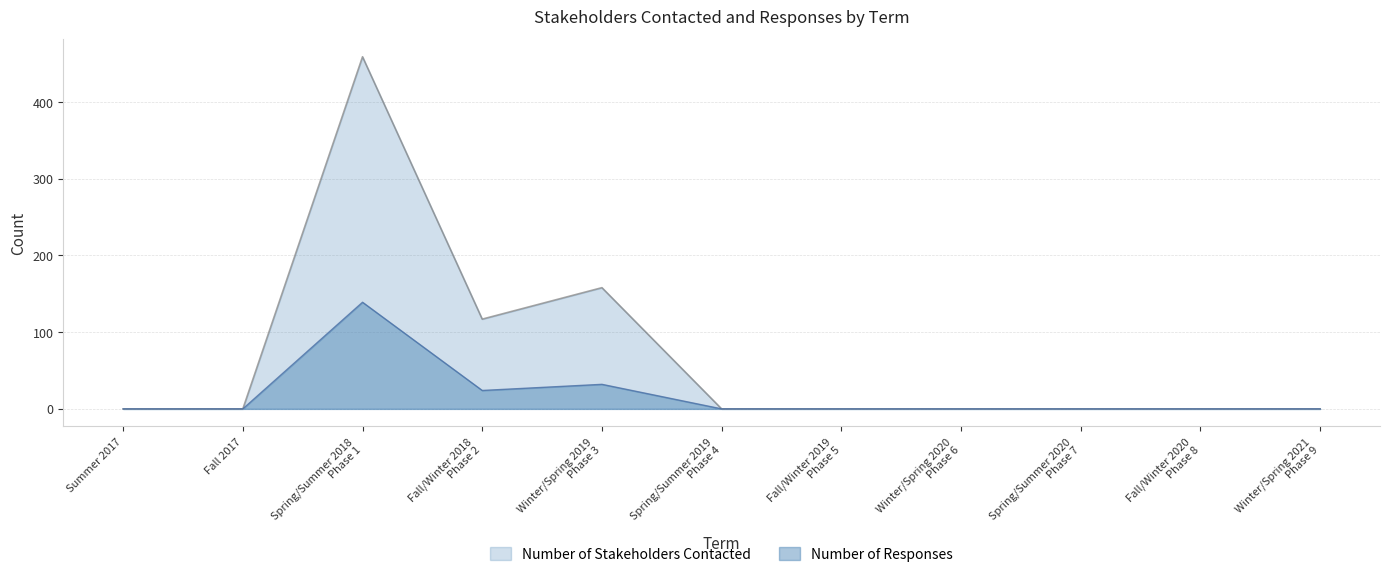

Is it true that Number of Stakeholders Contacted equals 0 at Summer 2017?

True